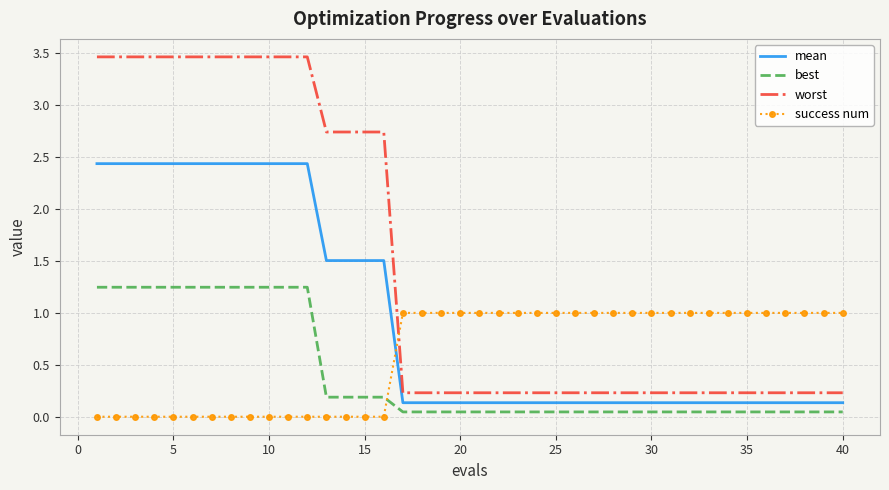

List the series in order of their overall mean, highest first.

worst, mean, success num, best